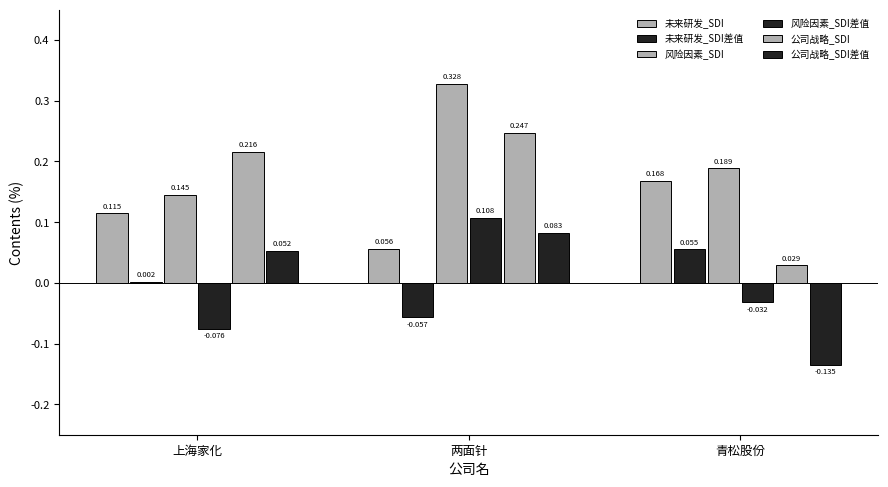

Rank the categories by 公司战略_SDI差值 value from highest to lowest.

两面针, 上海家化, 青松股份